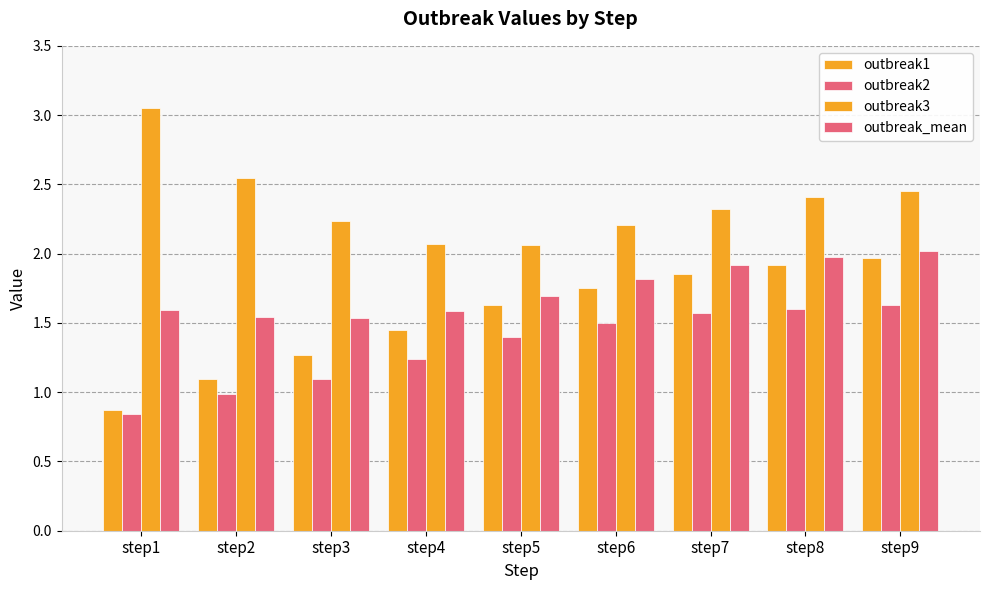

Which series changed the most between step2 and step7?

outbreak1